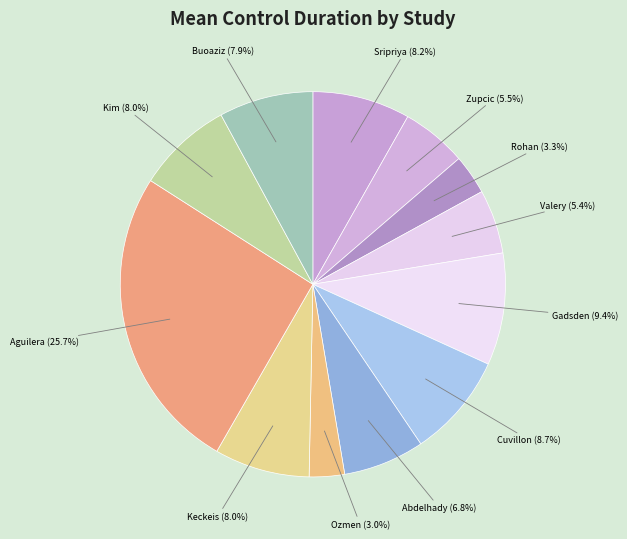

To the nearest percent, what is the average slice percentage?

8%